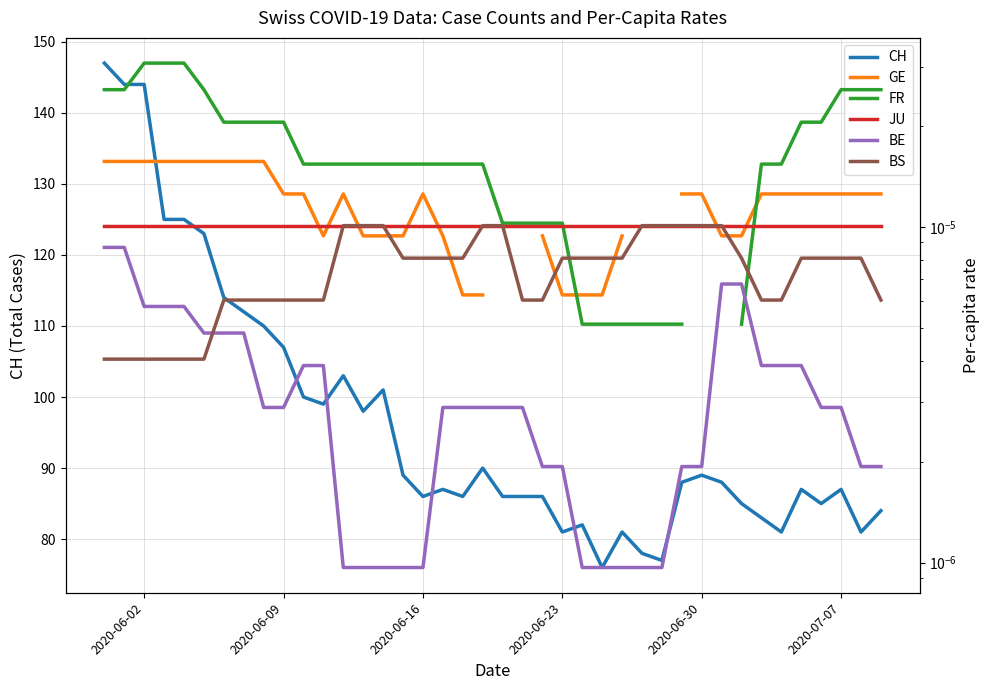

What is the maximum value for CH?

147